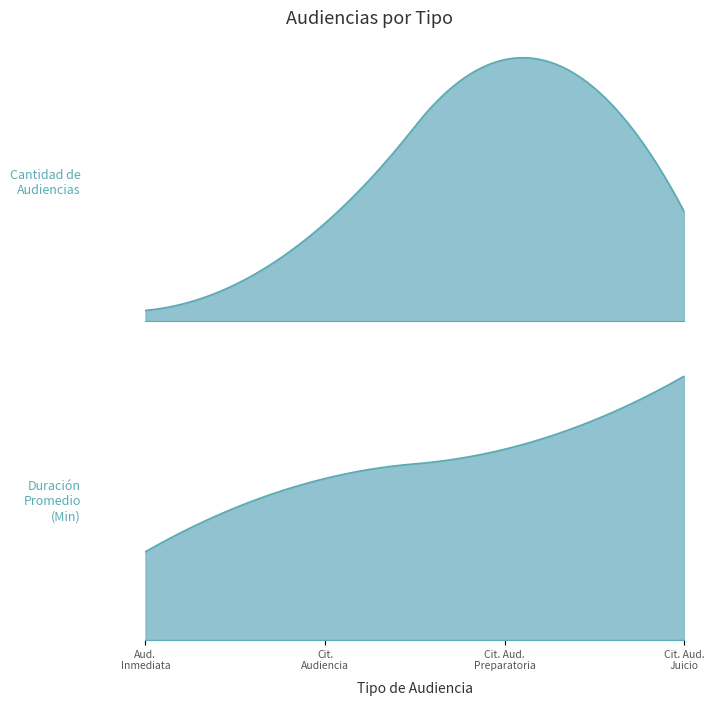

Is it true that Duración Promedio en Minutos (MM) equals 18 at Citación A Audiencia De Juicio?

True